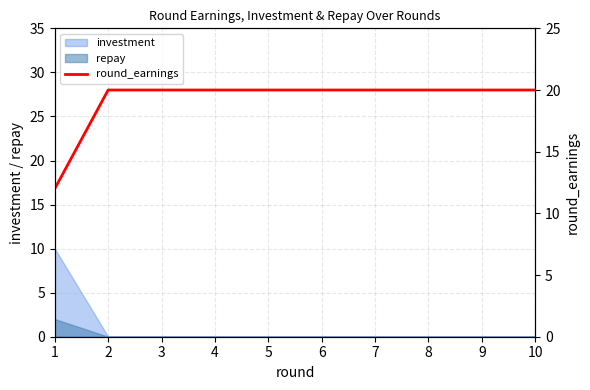

Read the value at 10.

20